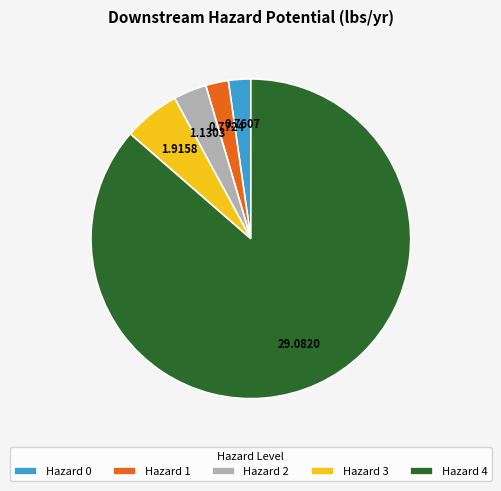

What is the ratio of the value at Hazard 3 to the value at Hazard 1?

2.5